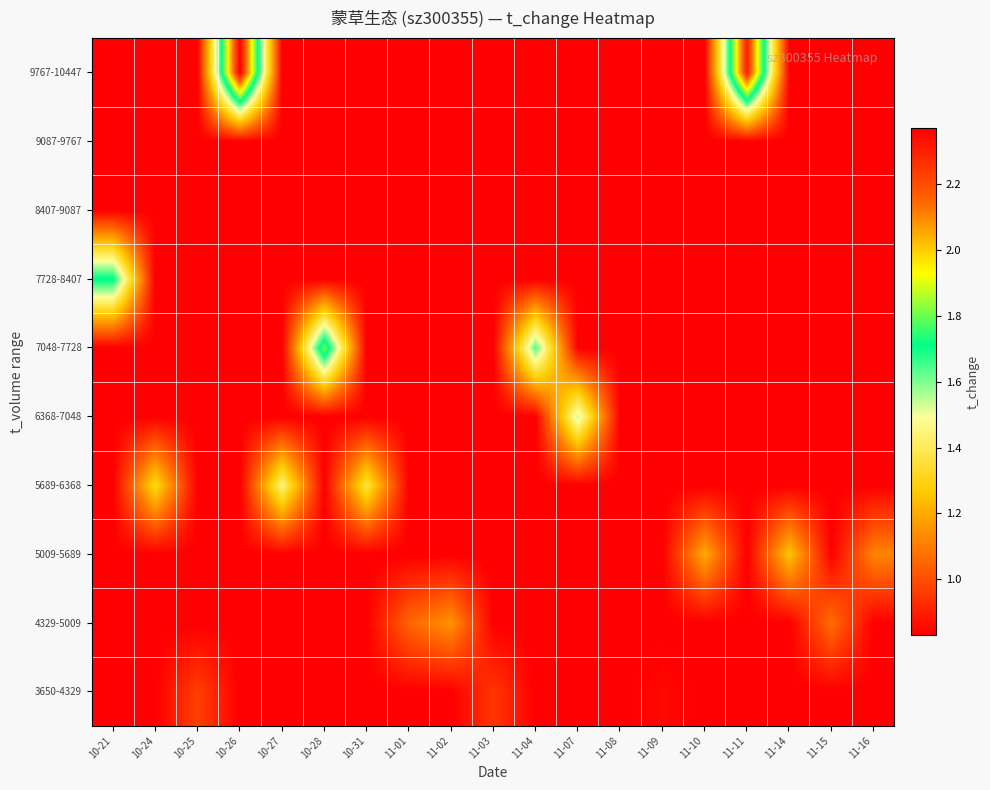

Reading left to right, extract all data points from this chart.

3650-4329: 10-21=0.8	10-24=0.8	10-25=1.0	10-26=0.8	10-27=0.8	10-28=0.8	10-31=0.8	11-01=0.8	11-02=0.8	11-03=0.9	11-04=0.8	11-07=0.8	11-08=0.8	11-09=0.8	11-10=0.8	11-11=0.8	11-14=0.8	11-15=0.8	11-16=0.8
4329-5009: 10-21=0.8	10-24=0.8	10-25=0.8	10-26=0.8	10-27=0.8	10-28=0.8	10-31=0.8	11-01=1.1	11-02=1.1	11-03=0.8	11-04=0.8	11-07=0.8	11-08=0.8	11-09=0.8	11-10=0.8	11-11=0.8	11-14=0.8	11-15=1.1	11-16=0.8
5009-5689: 10-21=0.8	10-24=0.8	10-25=0.8	10-26=0.8	10-27=0.8	10-28=0.8	10-31=0.8	11-01=0.8	11-02=0.8	11-03=0.8	11-04=0.8	11-07=0.8	11-08=0.8	11-09=0.8	11-10=1.2	11-11=0.8	11-14=1.3	11-15=0.8	11-16=1.1
5689-6368: 10-21=0.8	10-24=1.3	10-25=0.8	10-26=0.8	10-27=1.4	10-28=0.8	10-31=1.4	11-01=0.8	11-02=0.8	11-03=0.8	11-04=0.8	11-07=0.8	11-08=0.8	11-09=0.8	11-10=0.8	11-11=0.8	11-14=0.8	11-15=0.8	11-16=0.8
6368-7048: 10-21=0.8	10-24=0.8	10-25=0.8	10-26=0.8	10-27=0.8	10-28=0.8	10-31=0.8	11-01=0.8	11-02=0.8	11-03=0.8	11-04=0.8	11-07=1.5	11-08=0.8	11-09=0.8	11-10=0.8	11-11=0.8	11-14=0.8	11-15=0.8	11-16=0.8
7048-7728: 10-21=0.8	10-24=0.8	10-25=0.8	10-26=0.8	10-27=0.8	10-28=1.8	10-31=0.8	11-01=0.8	11-02=0.8	11-03=0.8	11-04=1.6	11-07=0.8	11-08=0.8	11-09=0.8	11-10=0.8	11-11=0.8	11-14=0.8	11-15=0.8	11-16=0.8
7728-8407: 10-21=1.7	10-24=0.8	10-25=0.8	10-26=0.8	10-27=0.8	10-28=0.8	10-31=0.8	11-01=0.8	11-02=0.8	11-03=0.8	11-04=0.8	11-07=0.8	11-08=0.8	11-09=0.8	11-10=0.8	11-11=0.8	11-14=0.8	11-15=0.8	11-16=0.8
8407-9087: 10-21=0.8	10-24=0.8	10-25=0.8	10-26=0.8	10-27=0.8	10-28=0.8	10-31=0.8	11-01=0.8	11-02=0.8	11-03=0.8	11-04=0.8	11-07=0.8	11-08=0.8	11-09=0.8	11-10=0.8	11-11=0.8	11-14=0.8	11-15=0.8	11-16=0.8
9087-9767: 10-21=0.8	10-24=0.8	10-25=0.8	10-26=0.8	10-27=0.8	10-28=0.8	10-31=0.8	11-01=0.8	11-02=0.8	11-03=0.8	11-04=0.8	11-07=0.8	11-08=0.8	11-09=0.8	11-10=0.8	11-11=0.8	11-14=0.8	11-15=0.8	11-16=0.8
9767-10447: 10-21=0.8	10-24=0.8	10-25=0.8	10-26=2.4	10-27=0.8	10-28=0.8	10-31=0.8	11-01=0.8	11-02=0.8	11-03=0.8	11-04=0.8	11-07=0.8	11-08=0.8	11-09=0.8	11-10=0.8	11-11=2.3	11-14=0.8	11-15=0.8	11-16=0.8